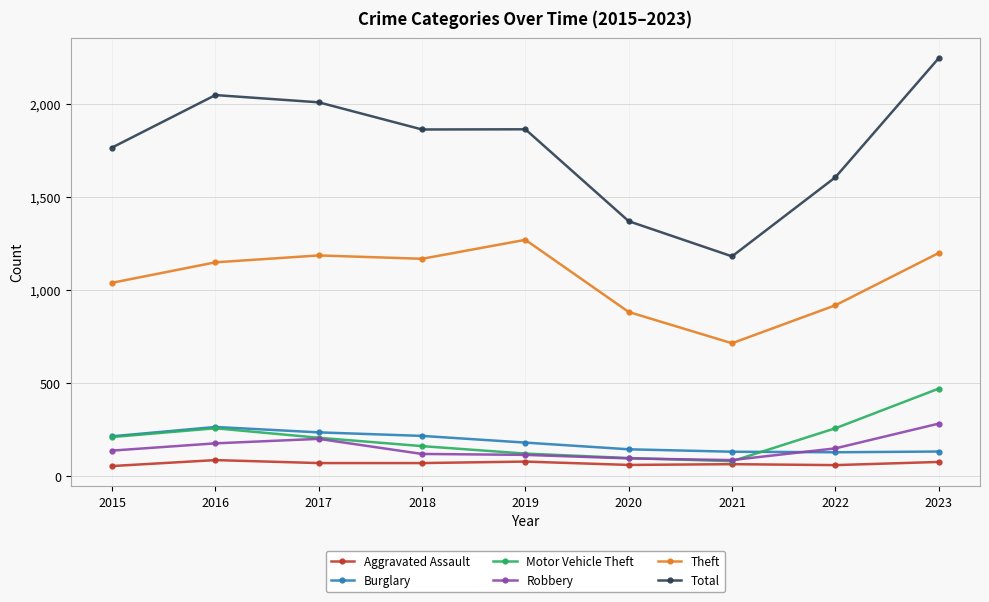

How many data points in Robbery are less than 139?

4